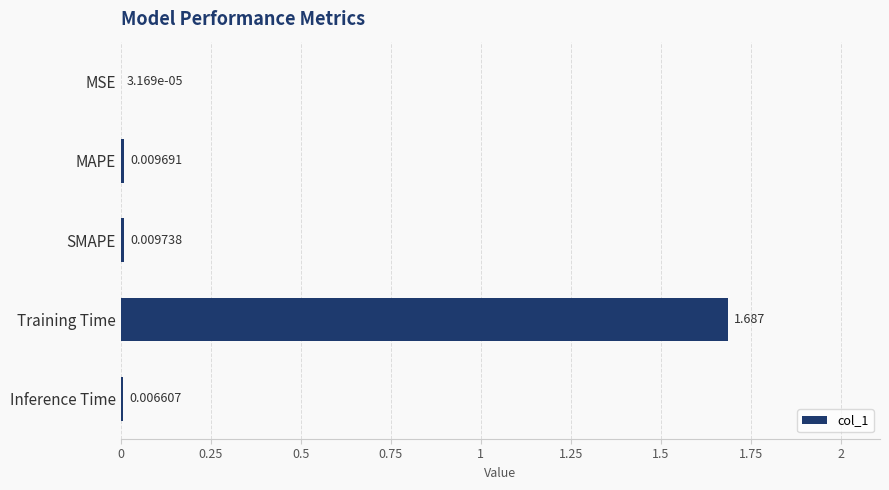

At which category does the chart reach its peak across all series?

Training Time